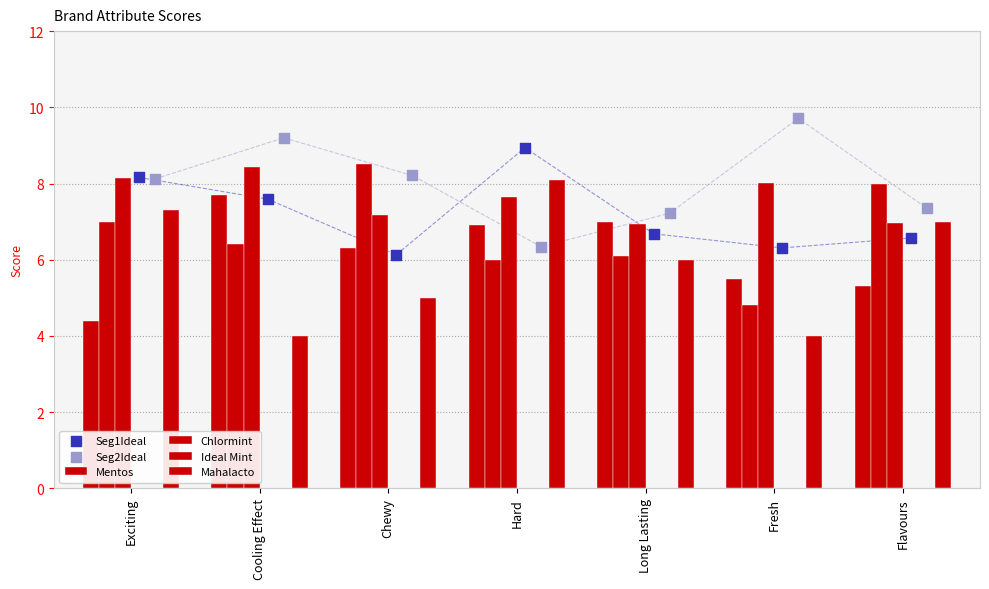

Is the value of Mentos at Long Lasting greater than the value of Chlormint at Chewy?

No